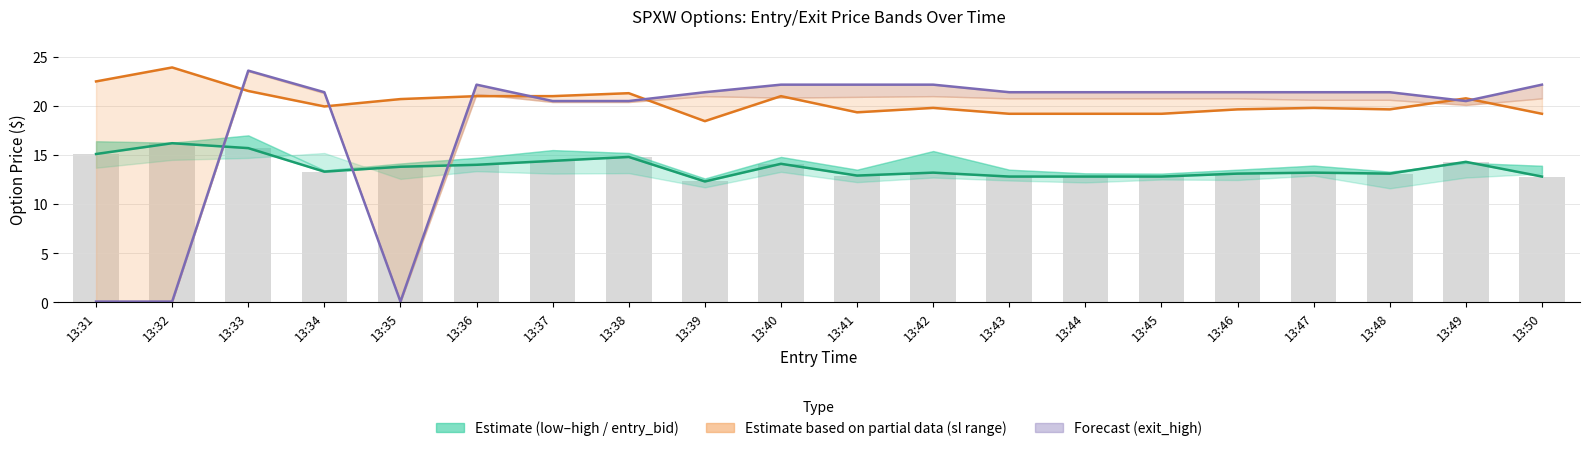

Which has a higher value, 13:45 or 13:34?

13:34